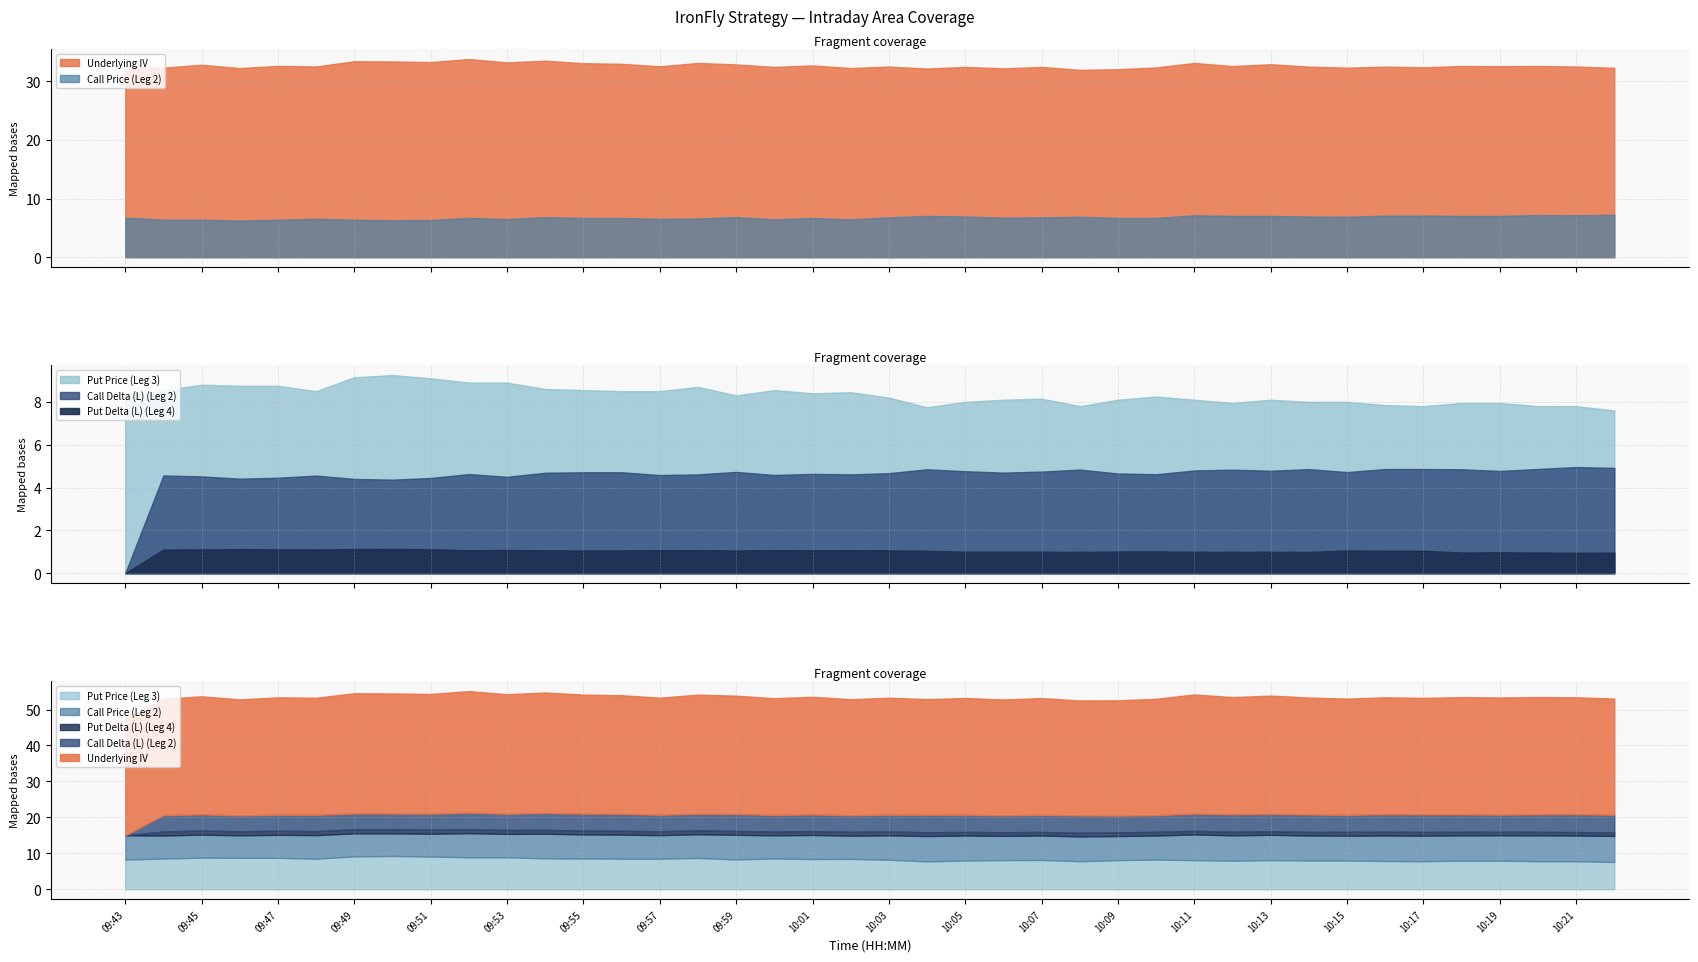

The Underlying IV series shows 32.4 at 10:17. True or false?

True